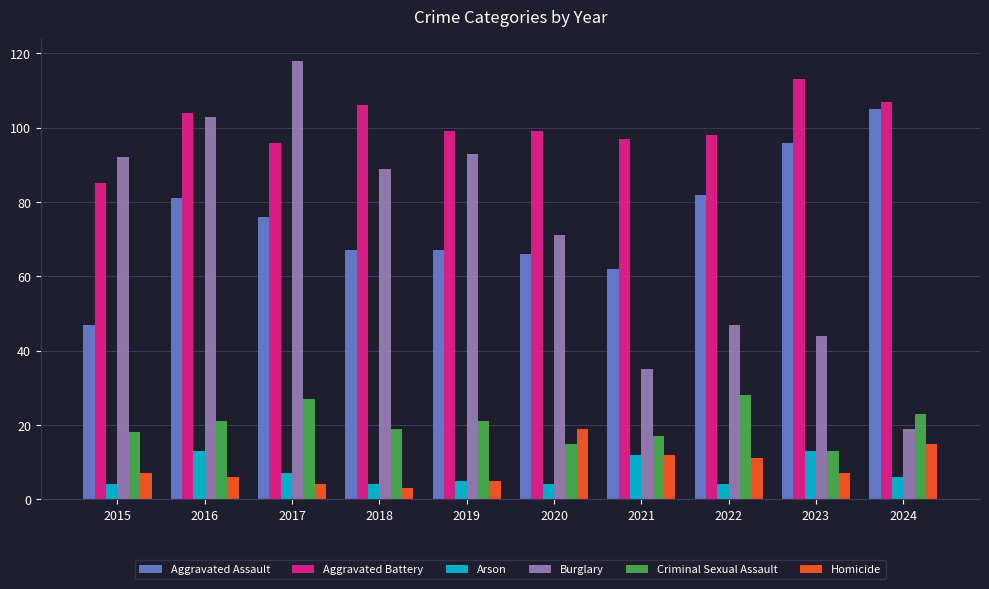

What is the value of the Aggravated Assault bar at the 10th from the left?

105